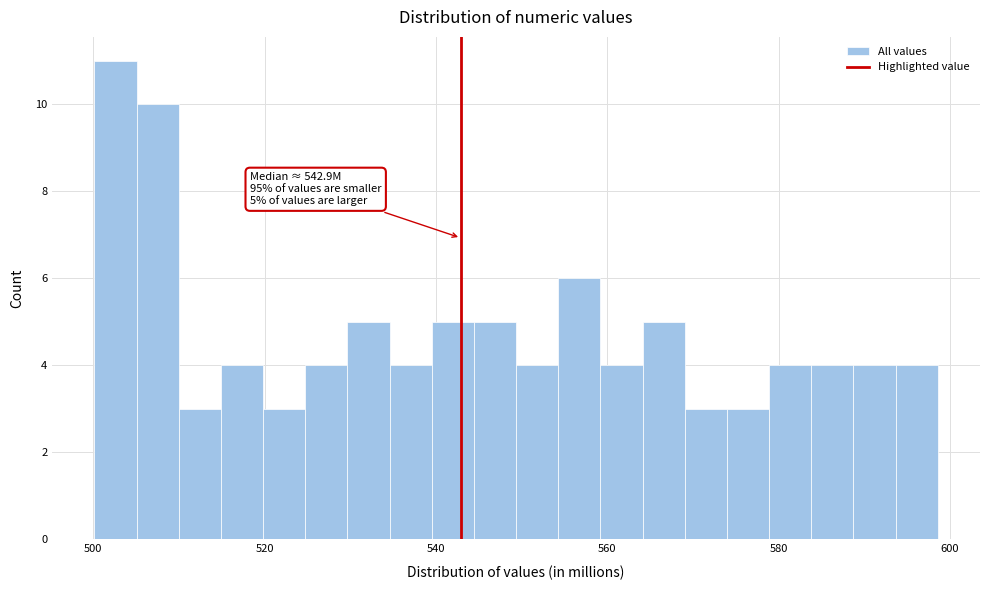

Read against the x-axis, roughly where is the centre of the tallest bar?

502